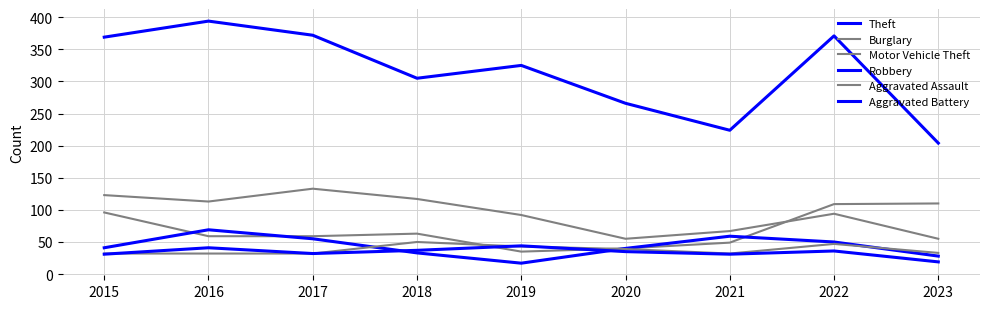

Reading left to right, what are all the values shown in this chart?

Theft: 369	394	372	305	325	266	224	371	204
Burglary: 123	113	133	117	92	55	67	94	55
Motor Vehicle Theft: 96	59	59	63	35	40	49	109	110
Robbery: 41	69	55	33	17	40	59	50	28
Aggravated Assault: 32	32	32	50	43	39	32	47	33
Aggravated Battery: 31	41	32	37	44	35	31	36	19